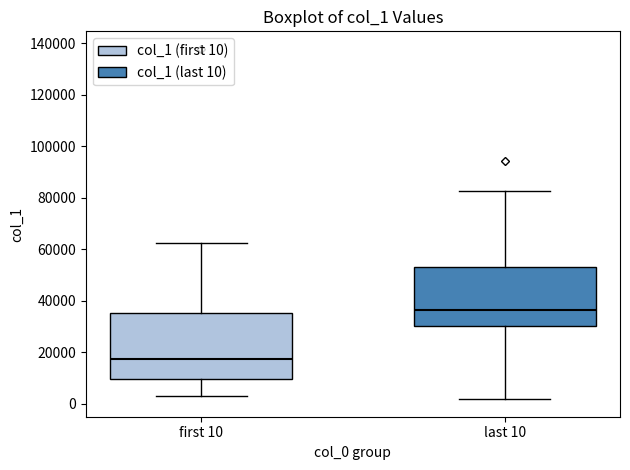

Reading left to right, transcribe this box plot: for each box, give where its median line is, the range the box spans, and where its two whiskers end, as read against the y-axis. The values are not printed on the chart, so give them approximately, as read against the axis.

first 10: median 18000, box 10000 to 36000, whiskers 2000 to 62000
last 10: median 36000, box 30000 to 54000, whiskers 2000 to 82000